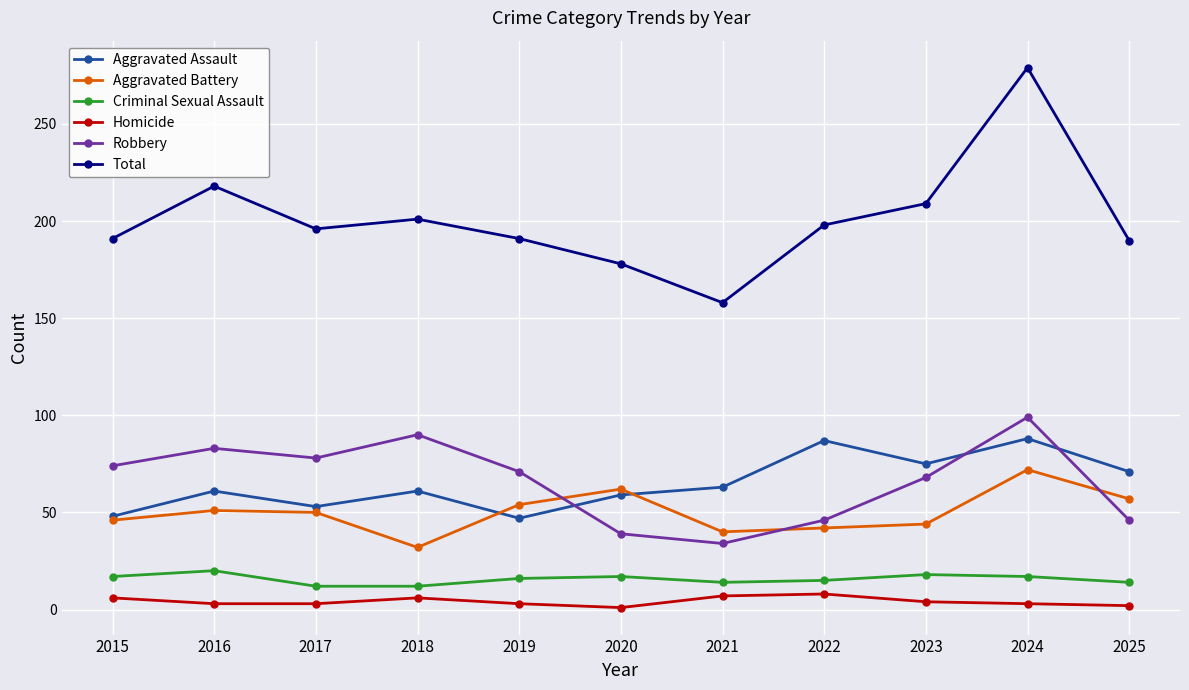

At how many categories does at least one series exceed 258?

1